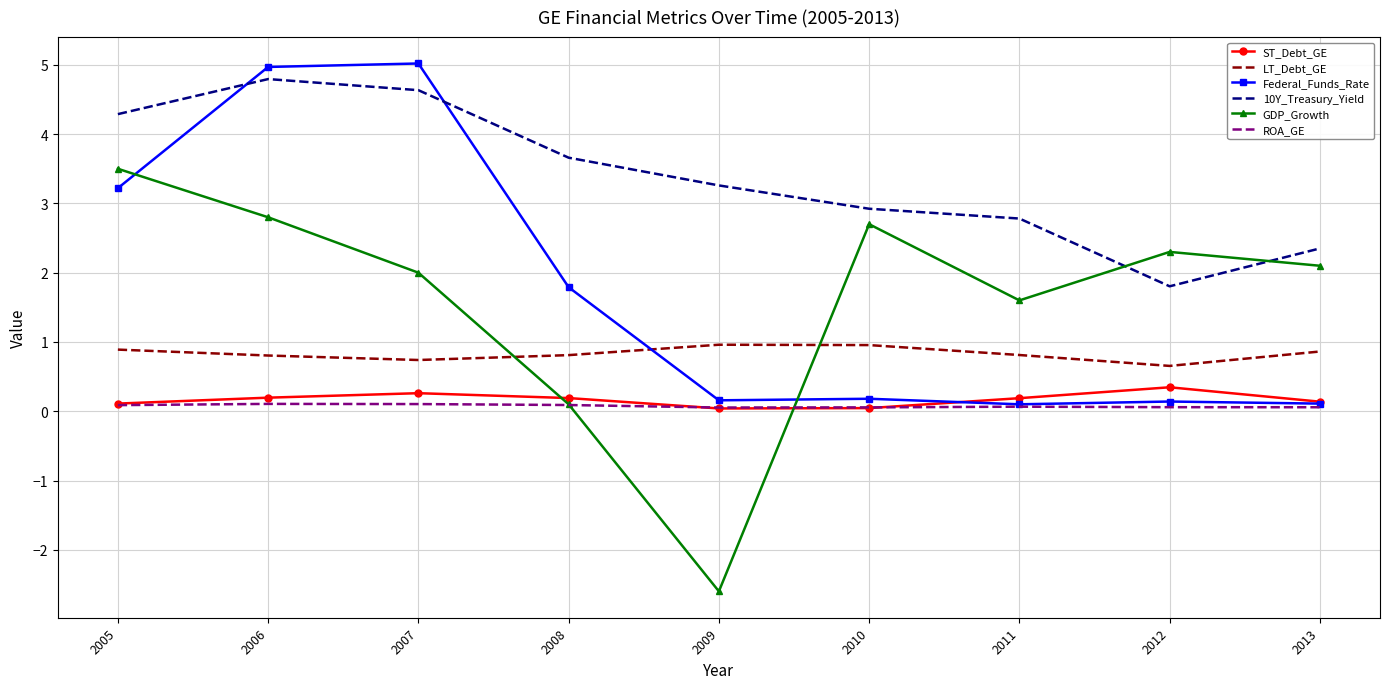

Which series has the widest spread of values?

GDP_Growth